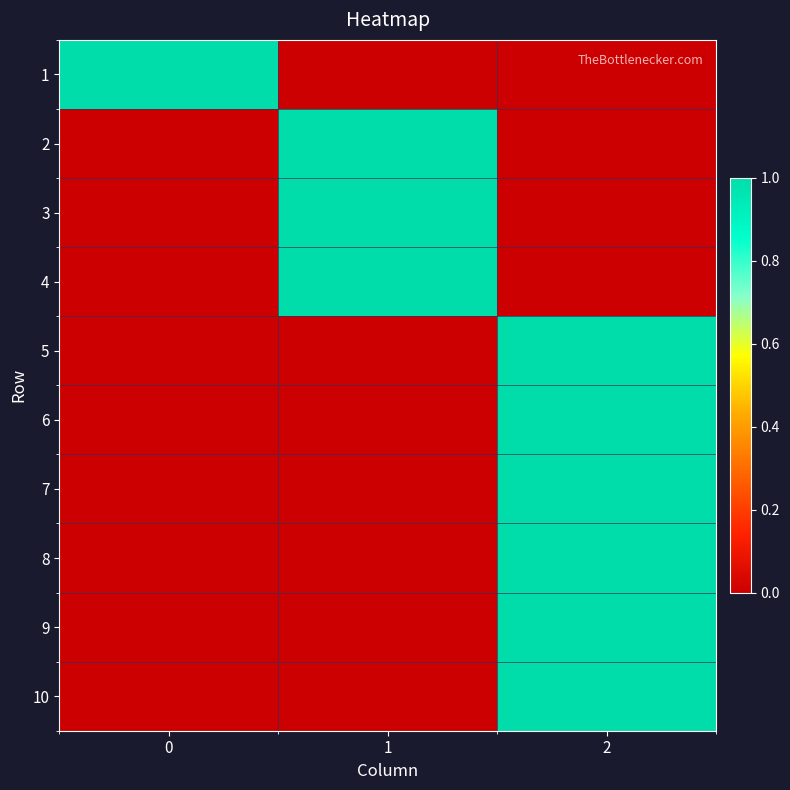

Rank the series by their maximum value, from highest to lowest.

row_0, row_1, row_2, row_3, row_4, row_5, row_6, row_7, row_8, row_9